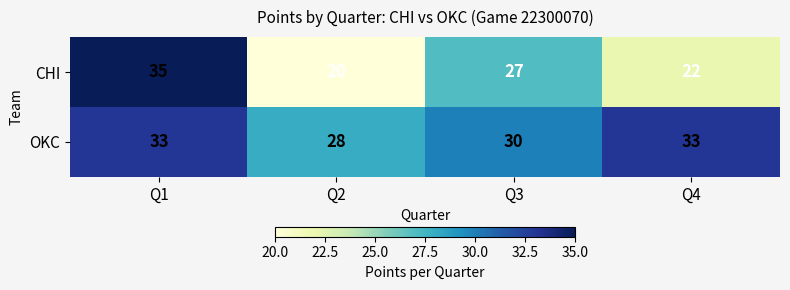

Which series has the largest total across all categories?

OKC